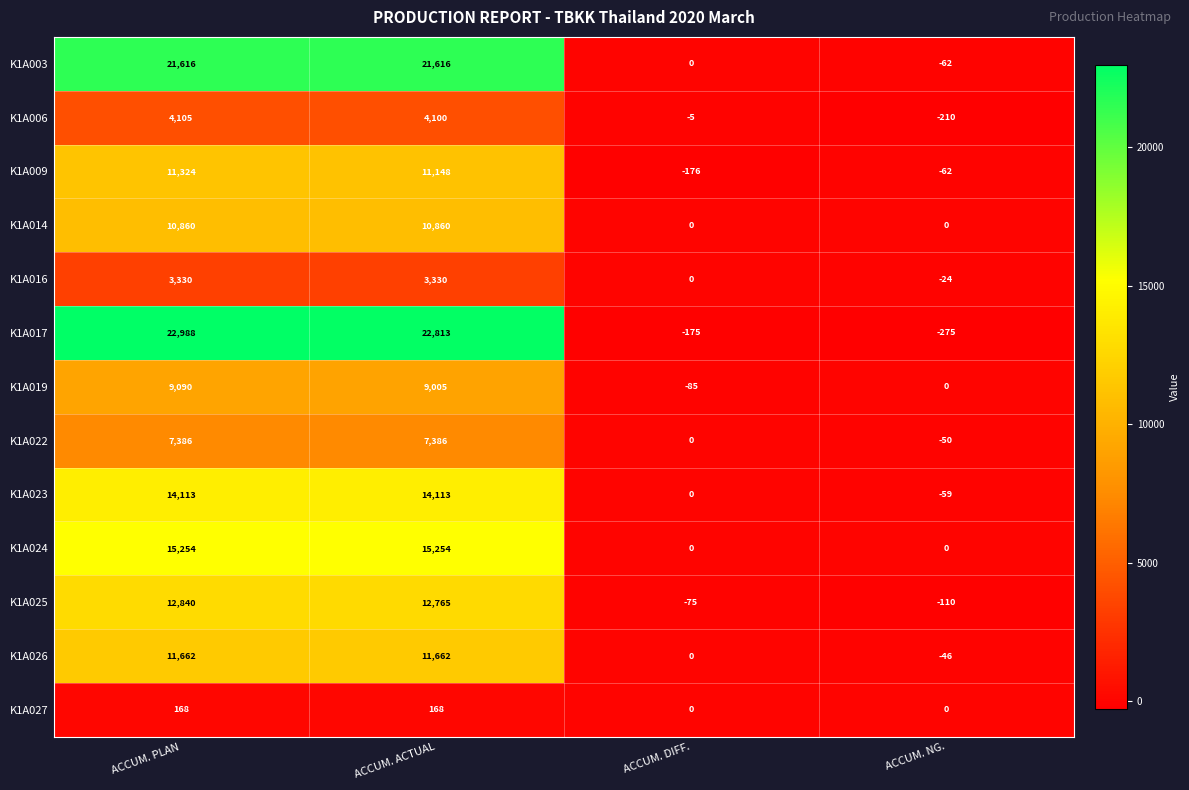

At which category is the sum across all series the highest?

ACCUM. PLAN